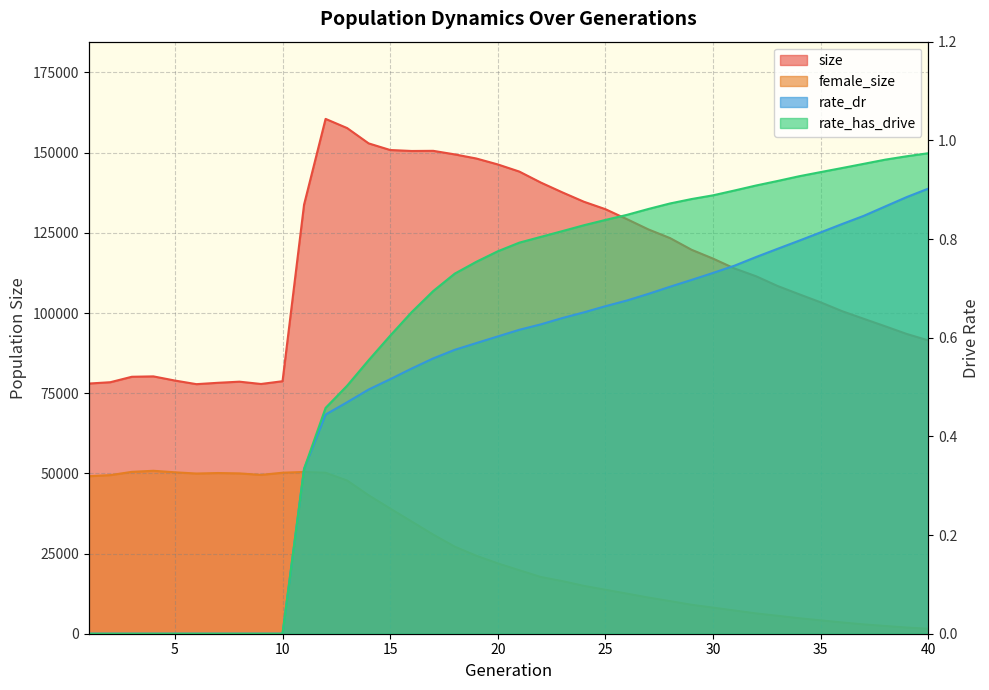

What is the spread (max minus min) of values at 3?

80121.0